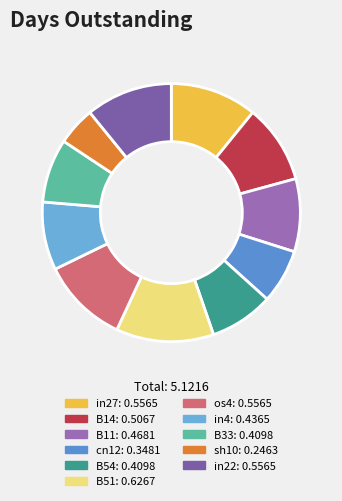

How many slices are in this pie chart?

11